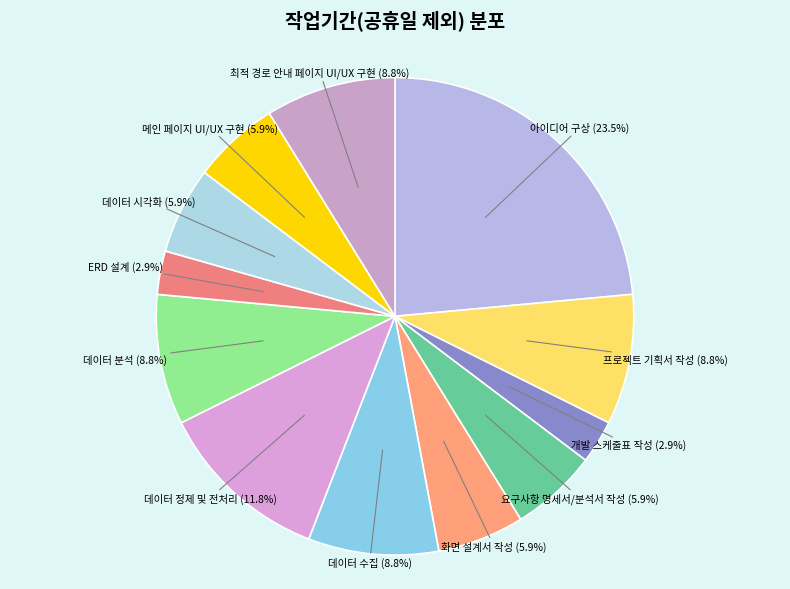

Is there any slice that represents more than half of the pie?

No